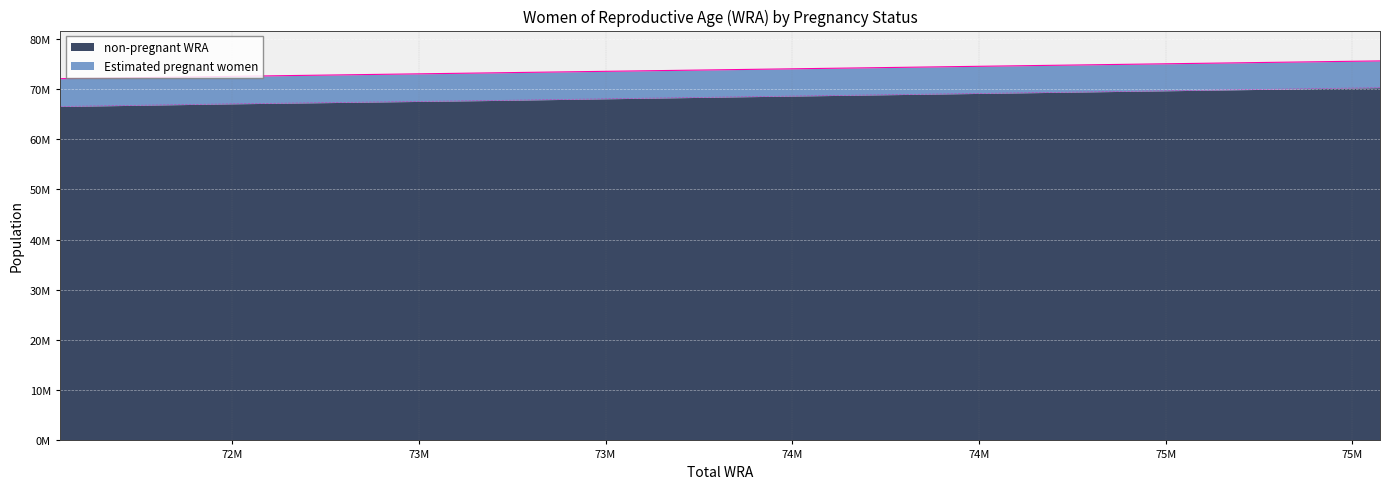

What is the value of the 8th point from the left?

69613742.6